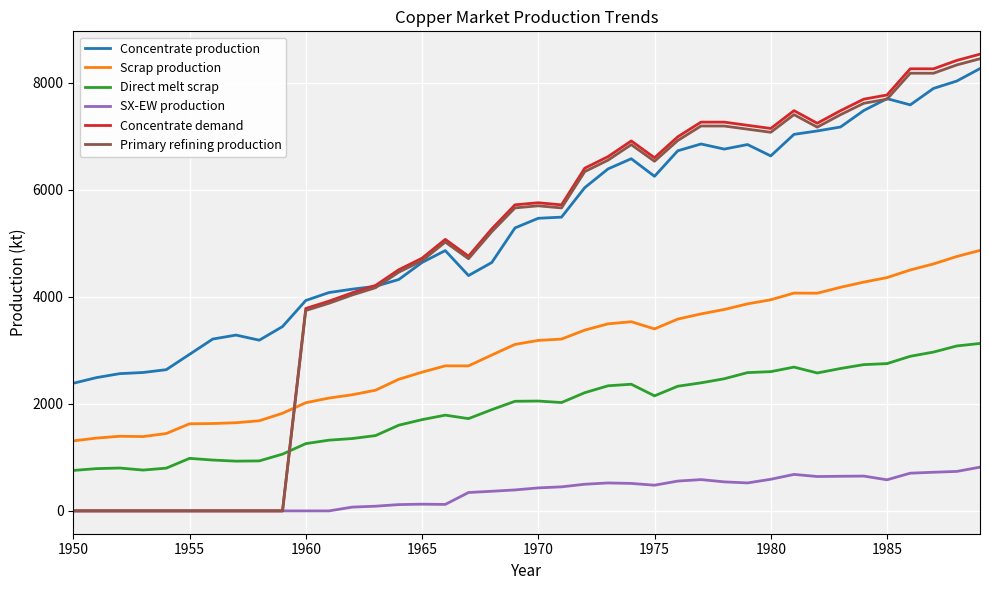

What are all the series names shown in the legend?

Concentrate production, Scrap production, Direct melt scrap, SX-EW production, Concentrate demand, Primary refining production